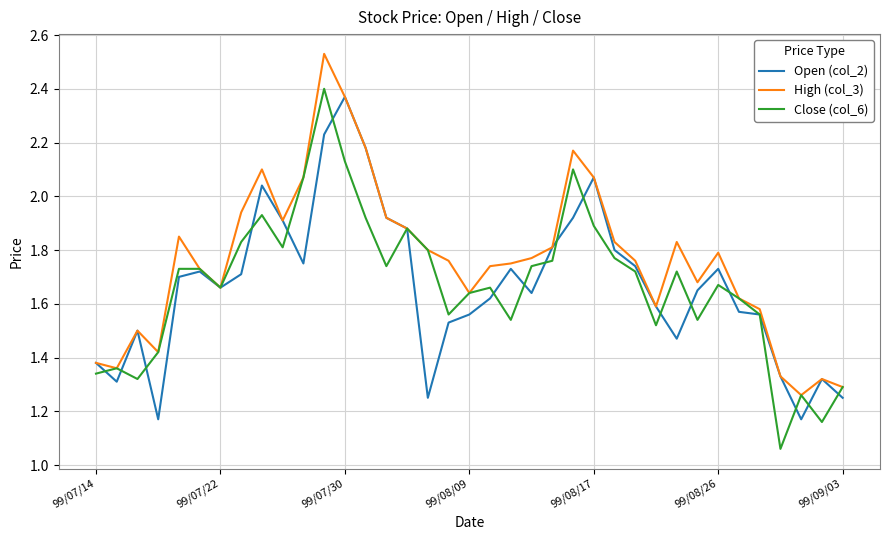

Which series has the widest spread of values?

Close (col_6)